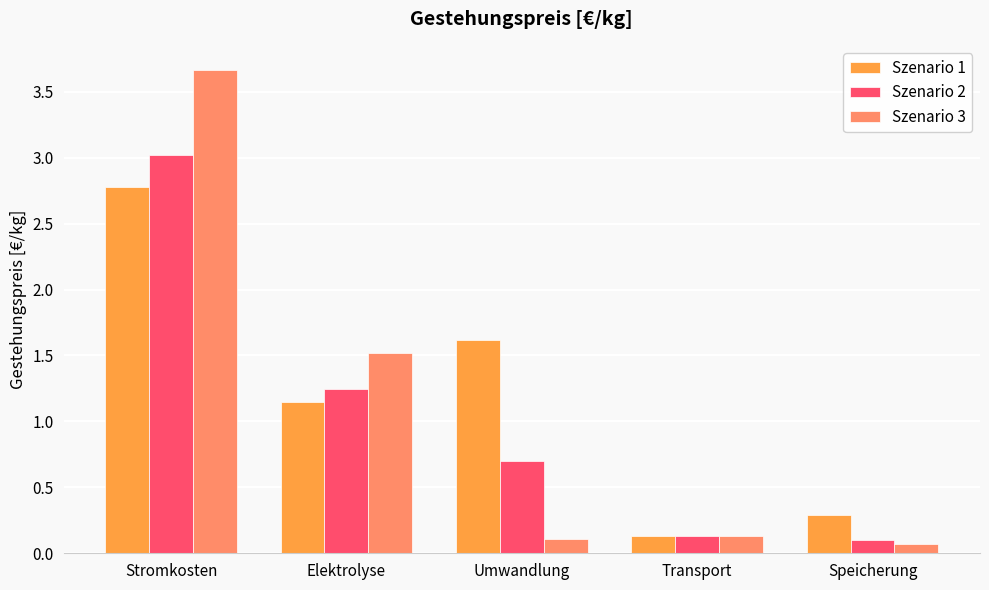

What is the difference between the second highest and second lowest values in the Szenario 3 series?

1.4